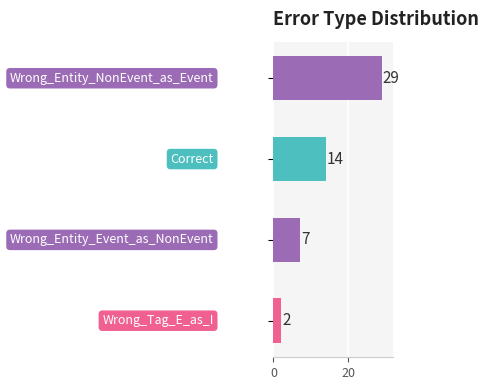

Does the chart contain stacked bars?

No